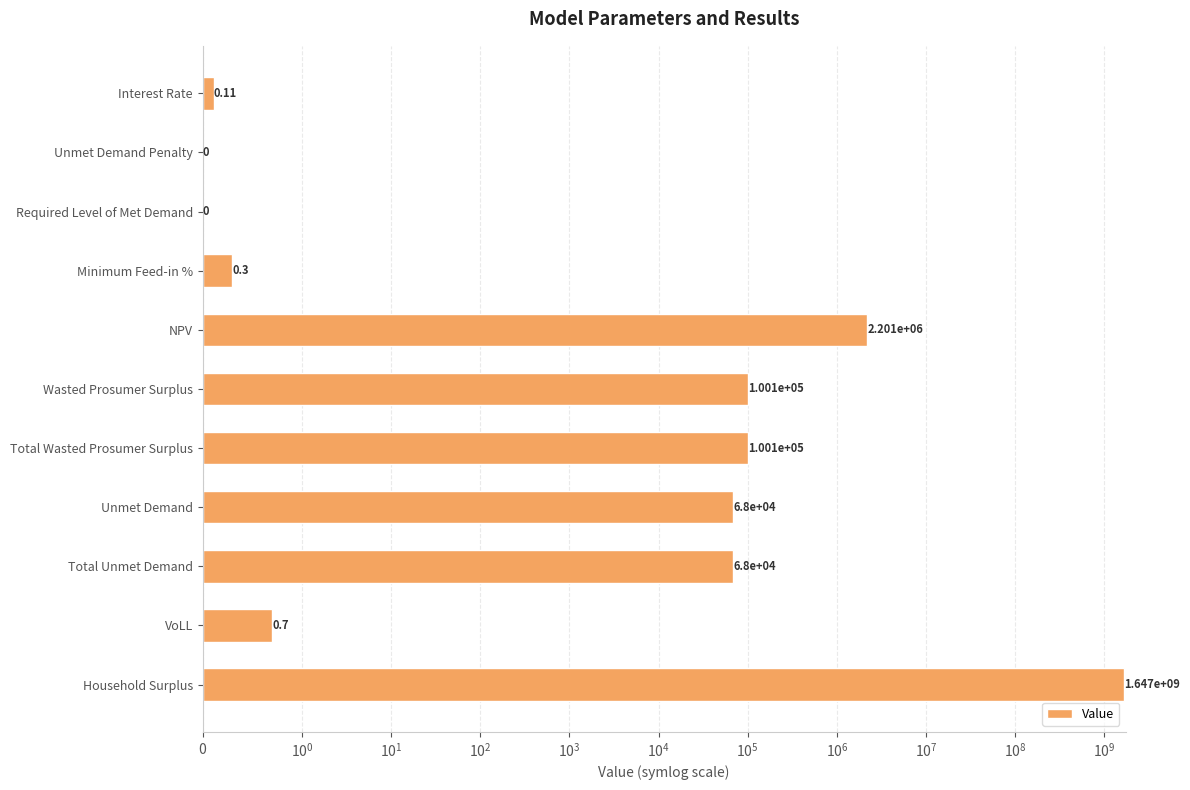

How many categories are shown in the chart?

11